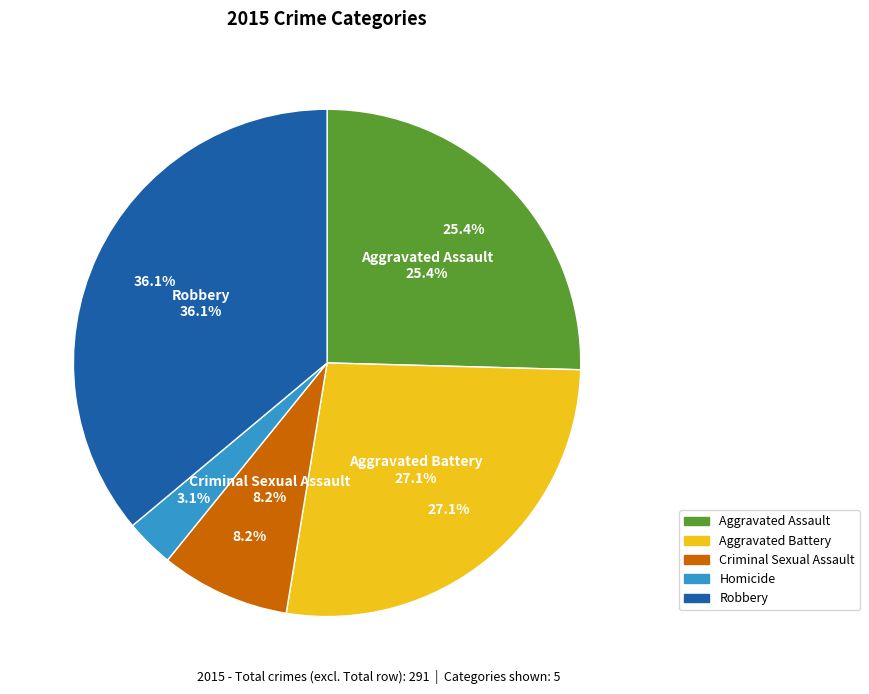

Does any single category account for the majority?

No